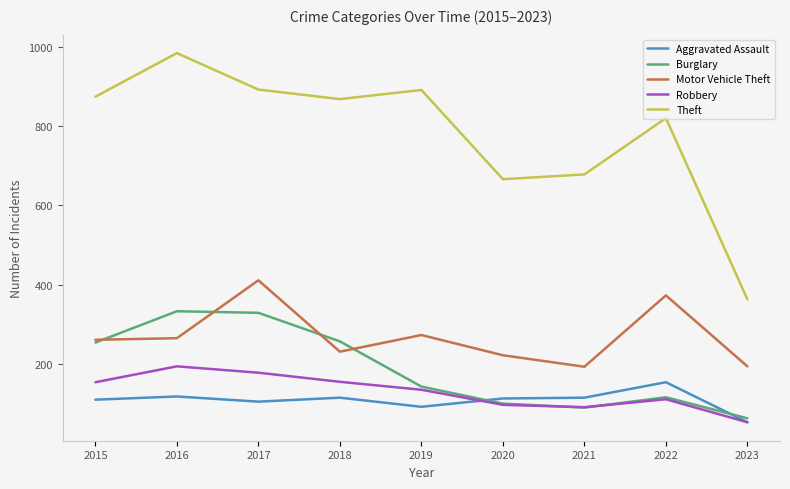

Rank the series at 2016 from lowest to highest value.

Aggravated Assault, Robbery, Motor Vehicle Theft, Burglary, Theft